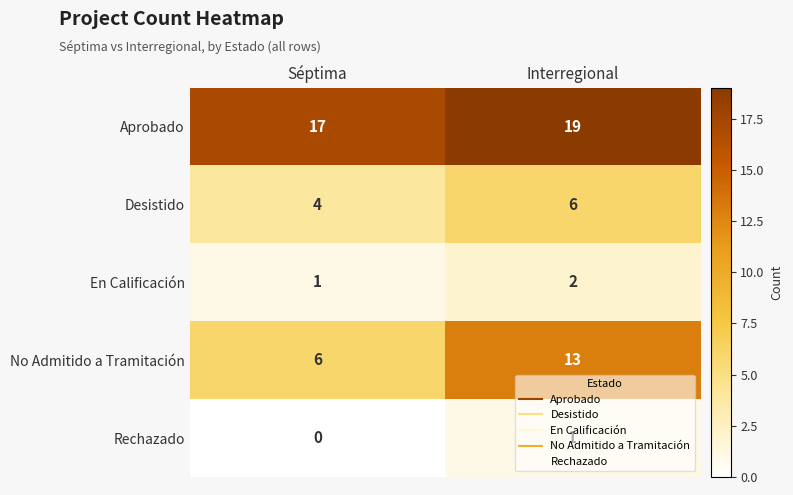

What is the sum of the No Admitido a Tramitación values at Séptima and Interregional?

19